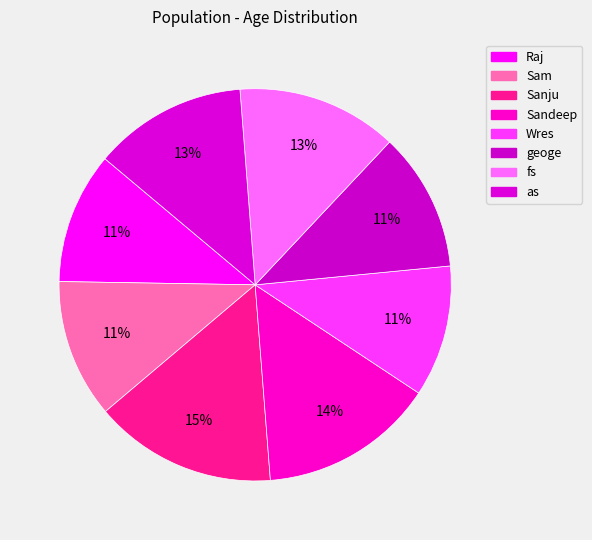

Count the number of slices in the pie.

8